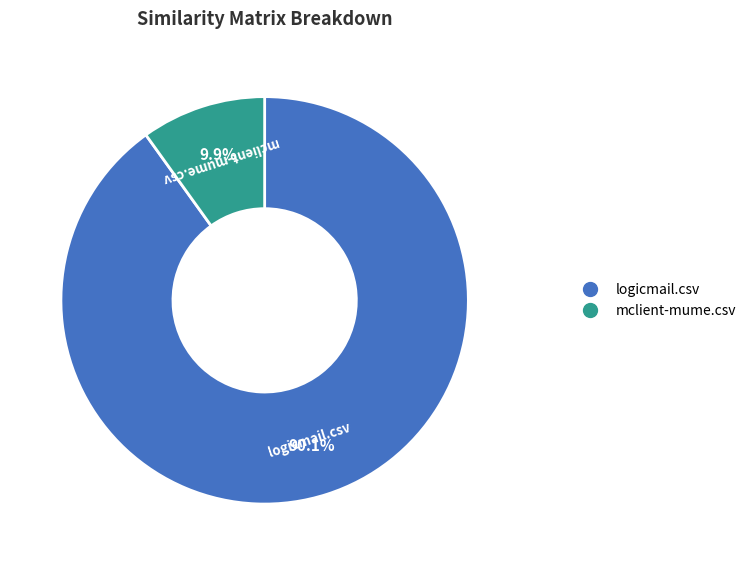

To the nearest percent, what is the combined percentage of logicmail.csv and mclient-mume.csv?

100%